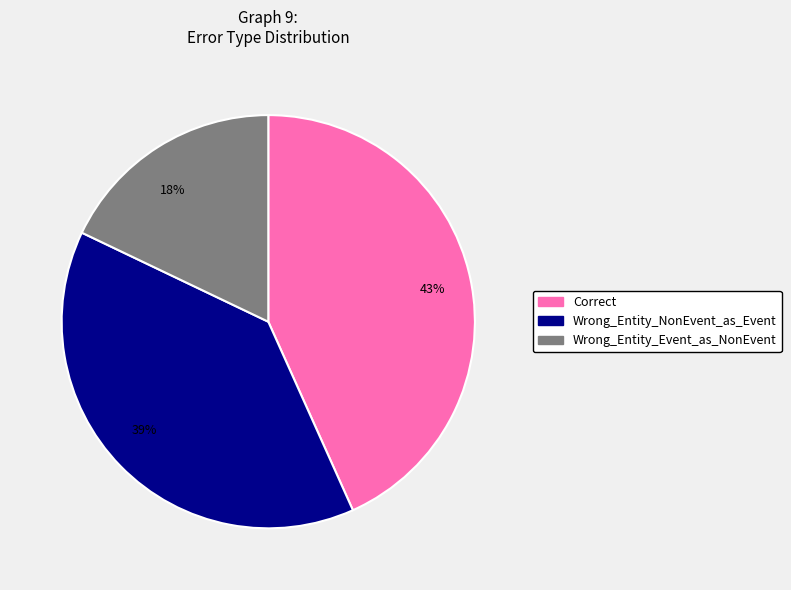

Combined, do Wrong_Entity_Event_as_NonEvent and Correct account for over 50%?

Yes